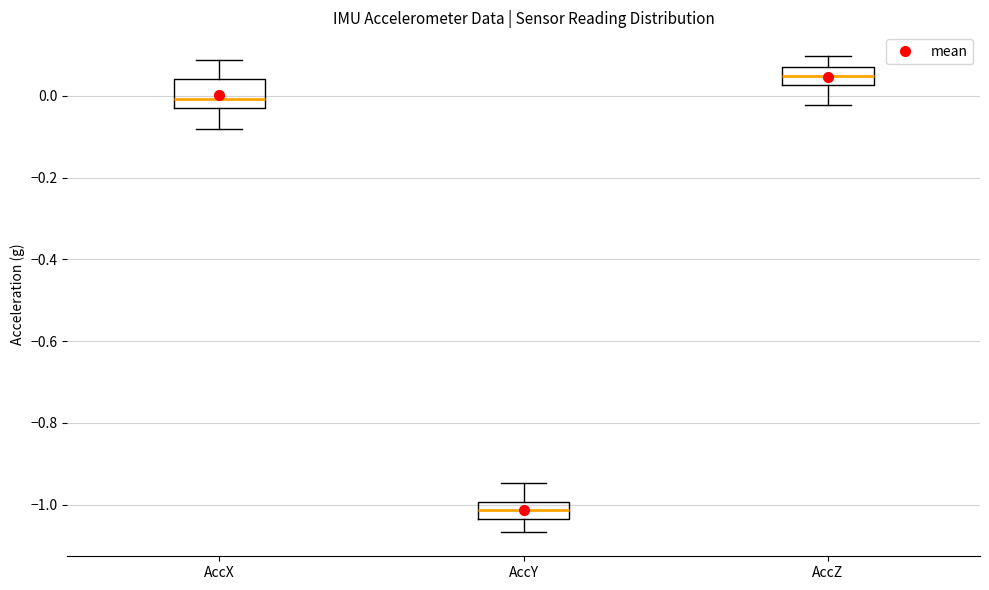

Reading left to right, transcribe this box plot: for each box, give where its median line is, the range the box spans, and where its two whiskers end, as read against the y-axis. The values are not printed on the chart, so give them approximately, as read against the axis.

AccX: median 0.00, box -0.02 to 0.04, whiskers -0.08 to 0.08
AccY: median -1.02, box -1.04 to -1.00, whiskers -1.06 to -0.94
AccZ: median 0.04, box 0.02 to 0.08, whiskers -0.02 to 0.10